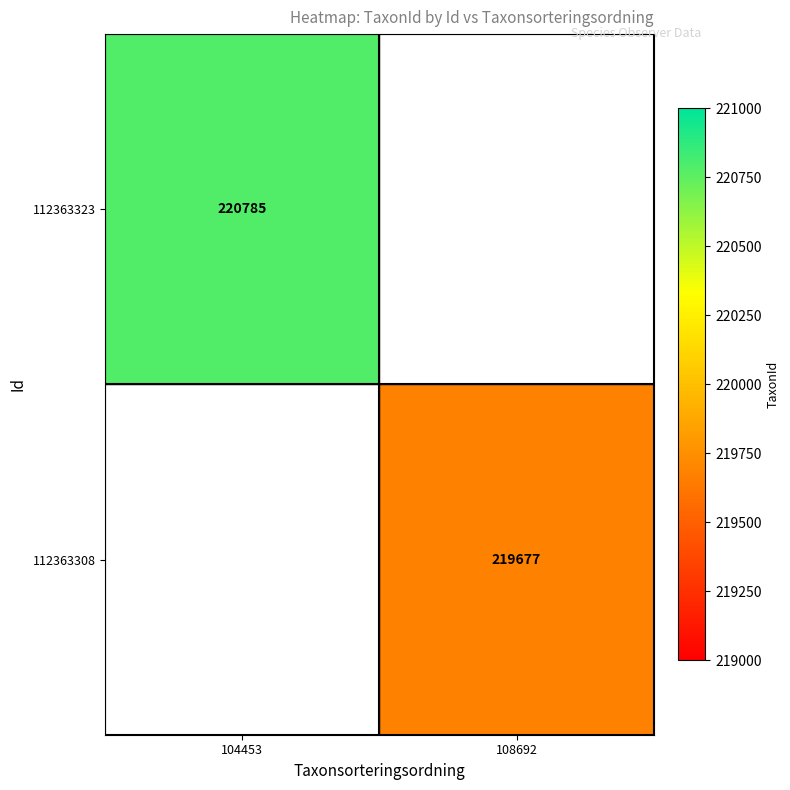

Is it true that 112363308 equals 219677 at 108692?

True